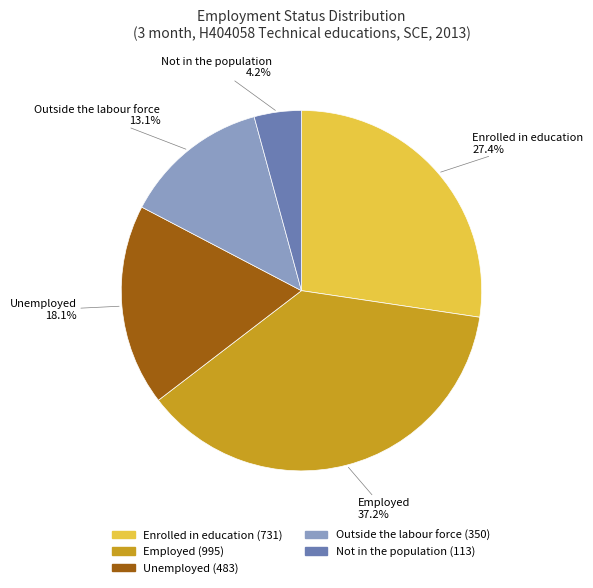

Does any single category account for the majority?

No